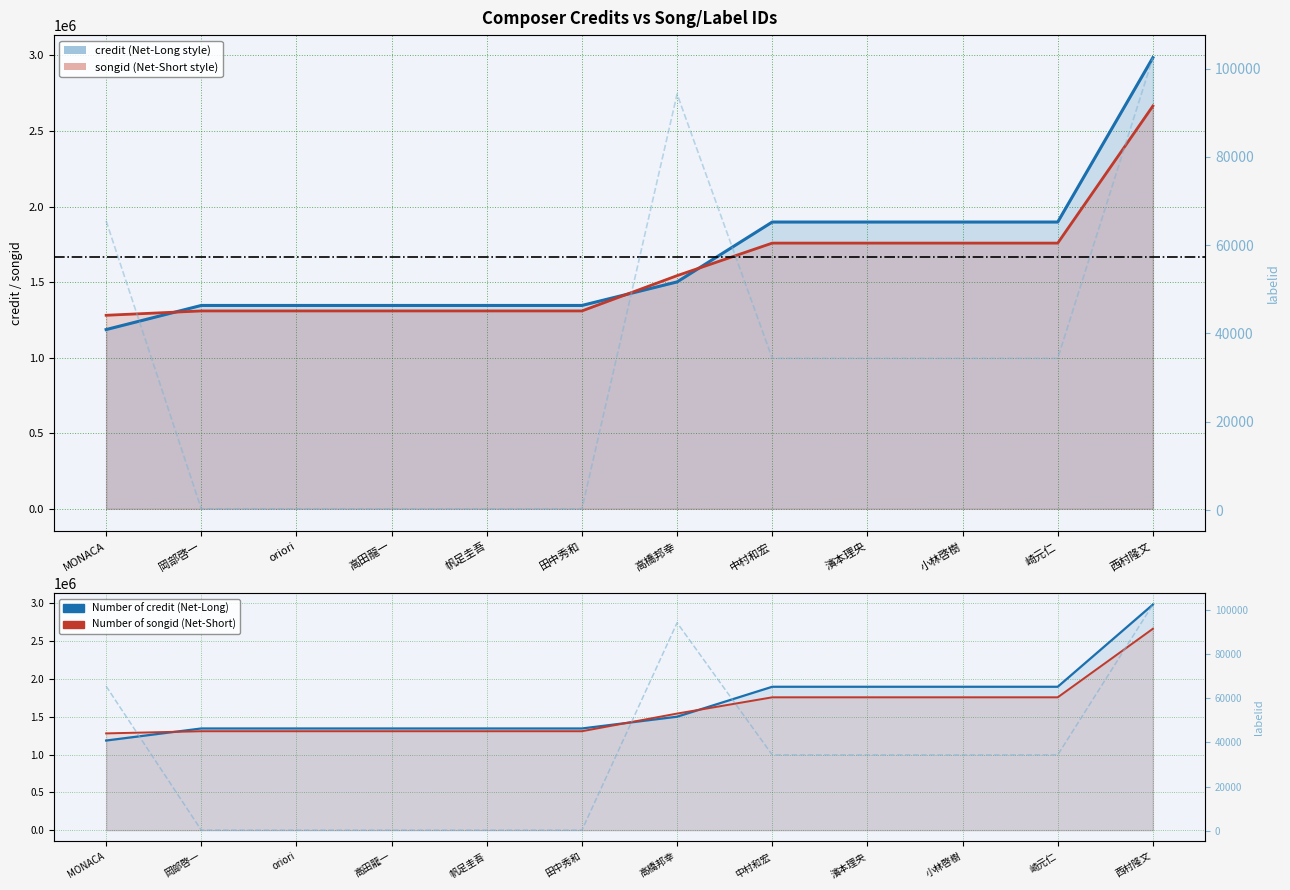

In labelid, how many points are higher than both neighbors (excluding endpoints)?

1